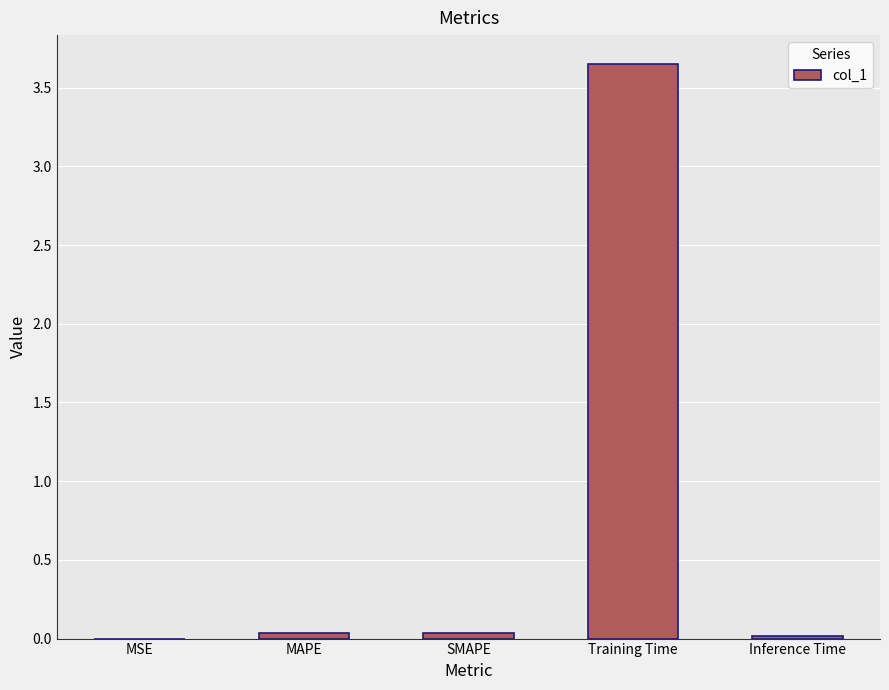

Is it true that the value at MAPE is 0.0?

True